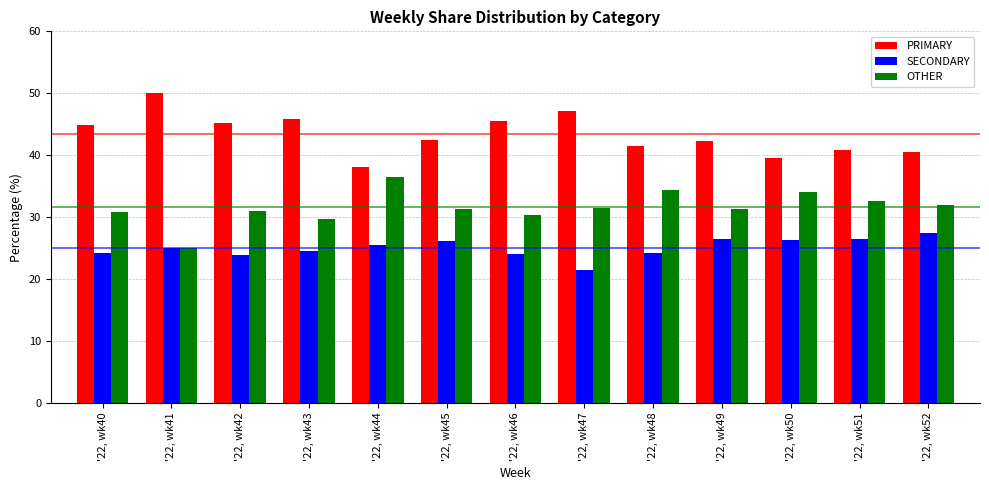

At '22, wk46, list the series in order from largest to smallest.

PRIMARY, OTHER, SECONDARY